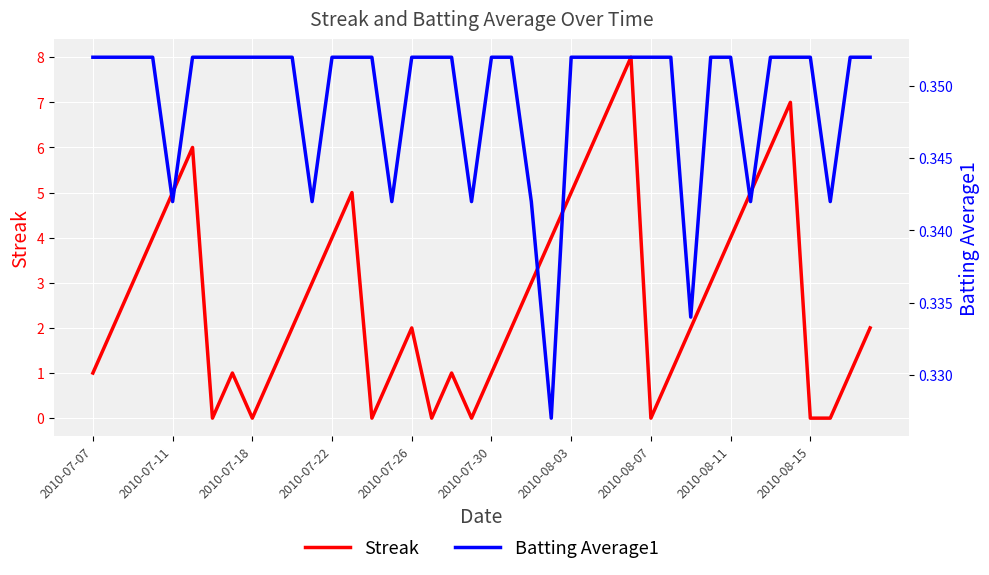

What is the spread (max minus min) of values at 39?

1.6